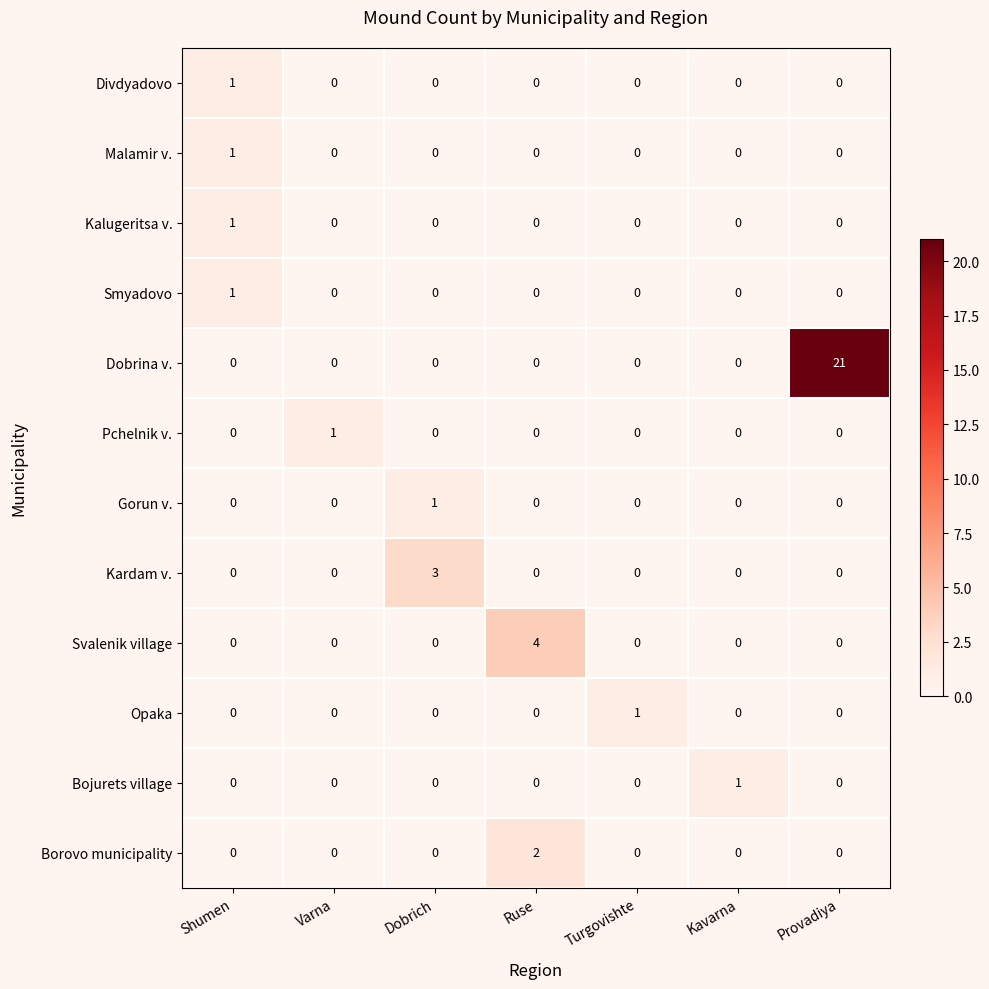

Which series has the widest spread of values?

Dobrina v.